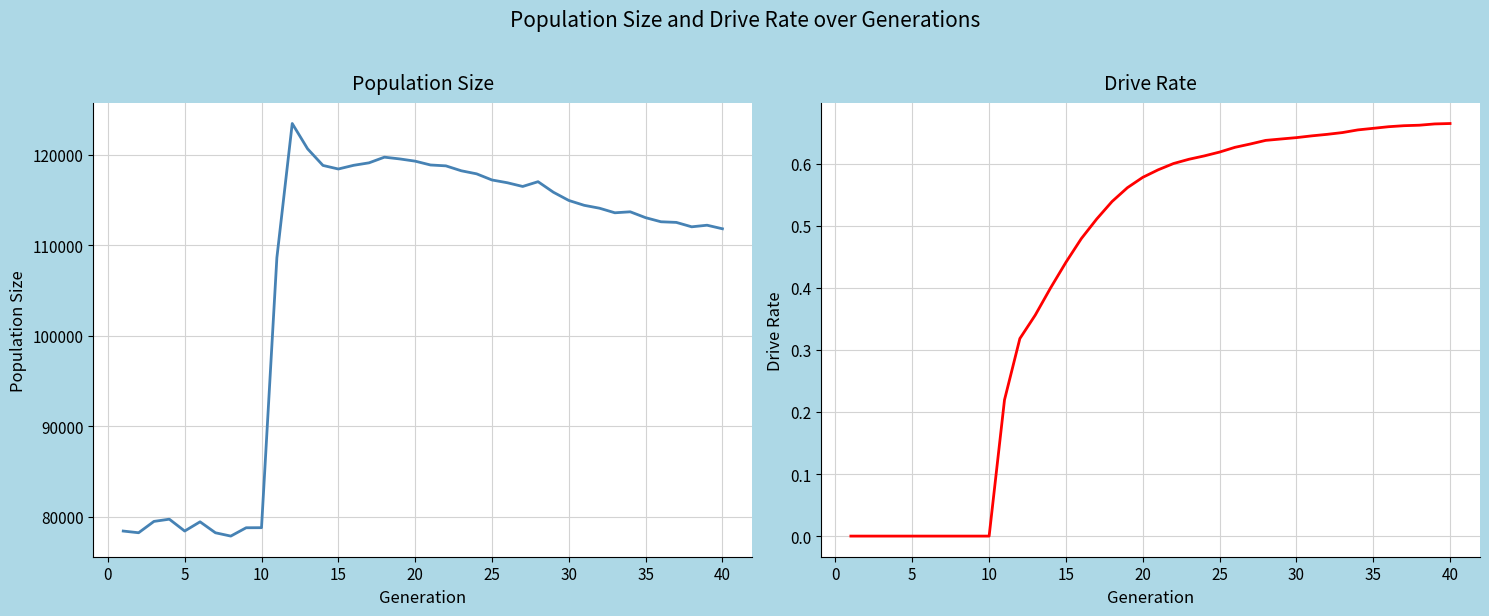

What is the value of the size point at the 31st from the left?

77874.0